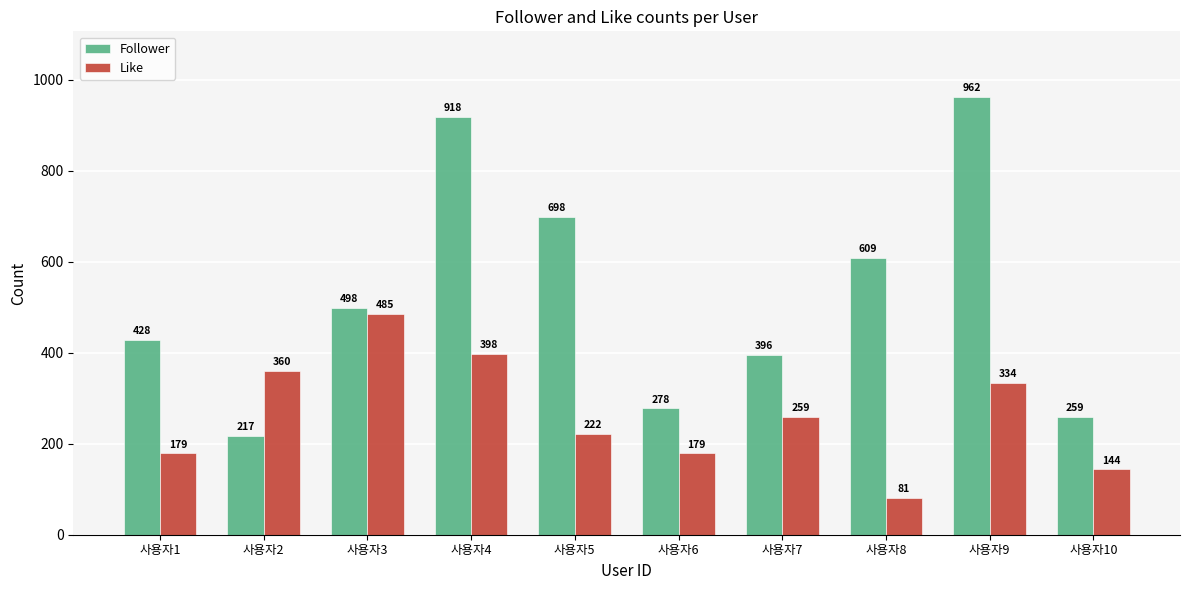

How many groups of bars are there?

10